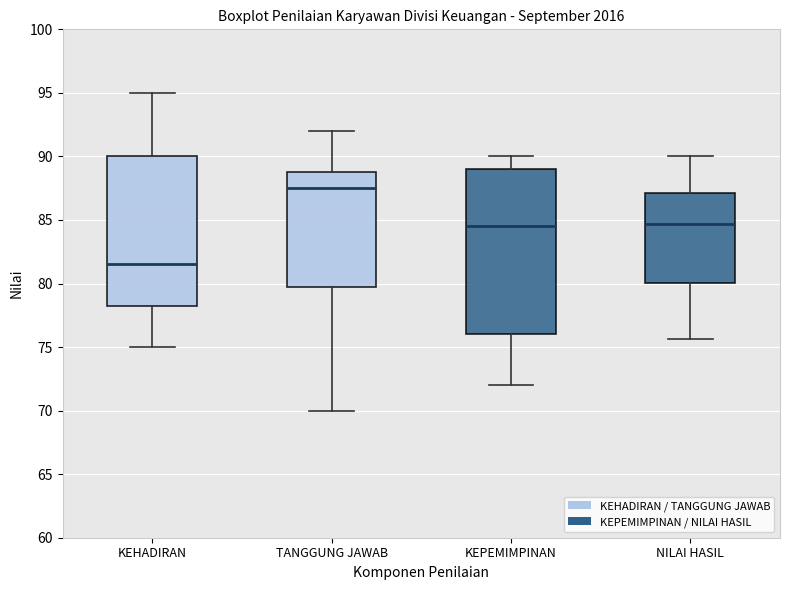

Reading left to right, transcribe this box plot: for each box, give where its median line is, the range the box spans, and where its two whiskers end, as read against the y-axis. The values are not printed on the chart, so give them approximately, as read against the axis.

KEHADIRAN: median 81.5, box 78.5 to 90.0, whiskers 75.0 to 95.0
TANGGUNG JAWAB: median 87.5, box 80.0 to 89.0, whiskers 70.0 to 92.0
KEPEMIMPINAN: median 84.5, box 76.0 to 89.0, whiskers 72.0 to 90.0
NILAI HASIL: median 84.5, box 80.0 to 87.0, whiskers 75.5 to 90.0